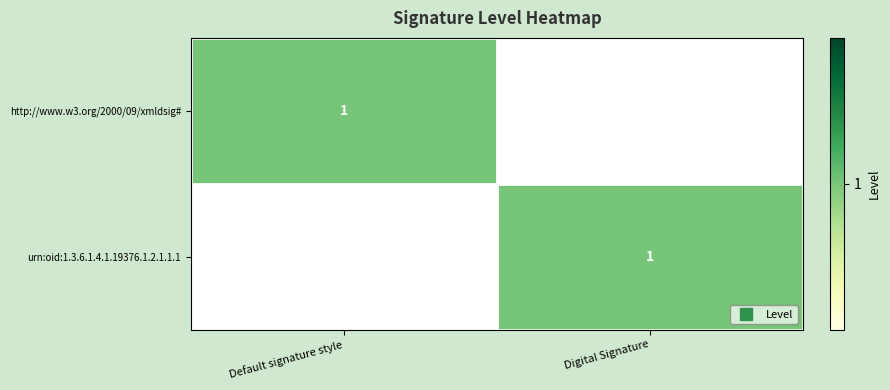

How many series are shown in this chart?

2